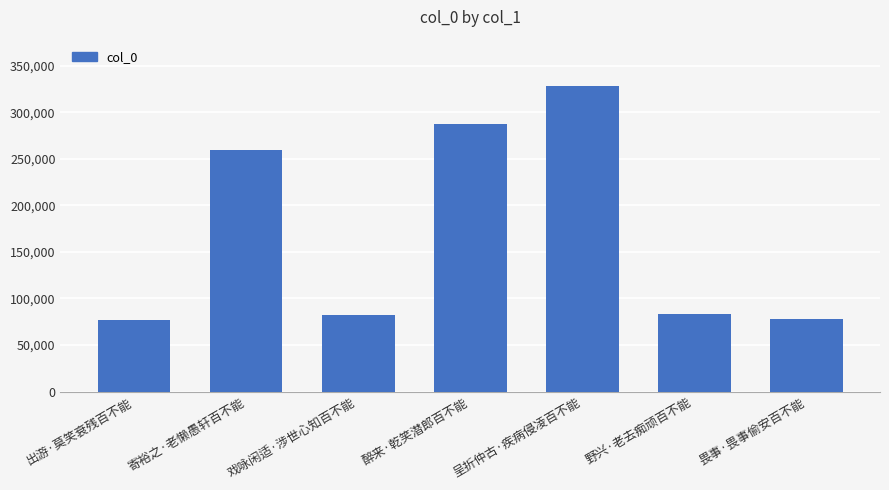

At which category does the chart reach its peak across all series?

呈折仲古·疾病侵凌百不能